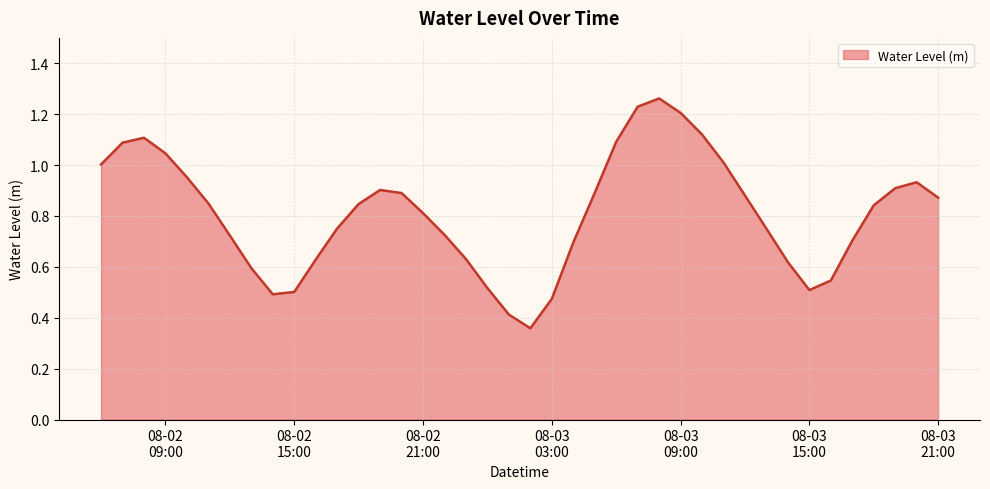

What is the minimum value shown in the chart?

0.4